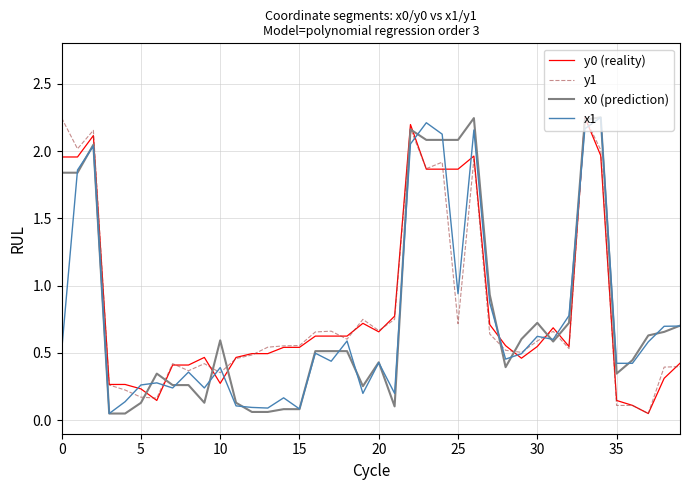

How many lines are shown in the chart?

4